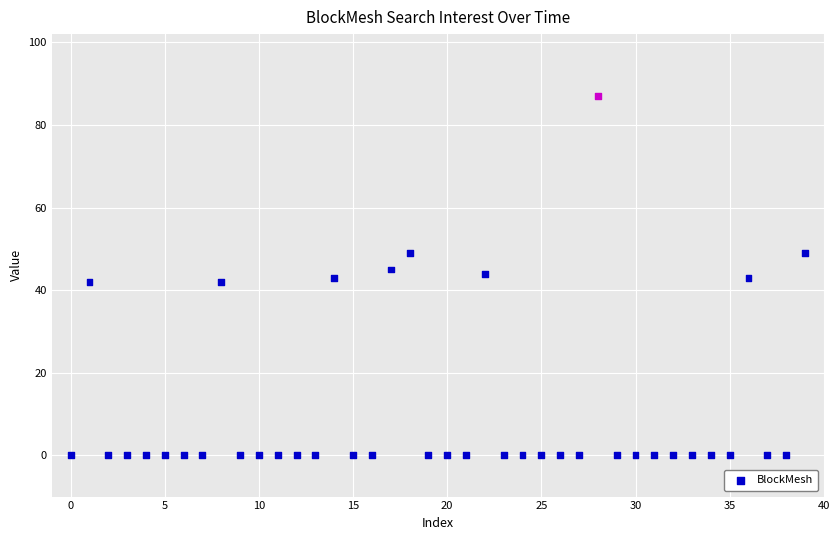

What is the range of Y values (max minus min)?

87